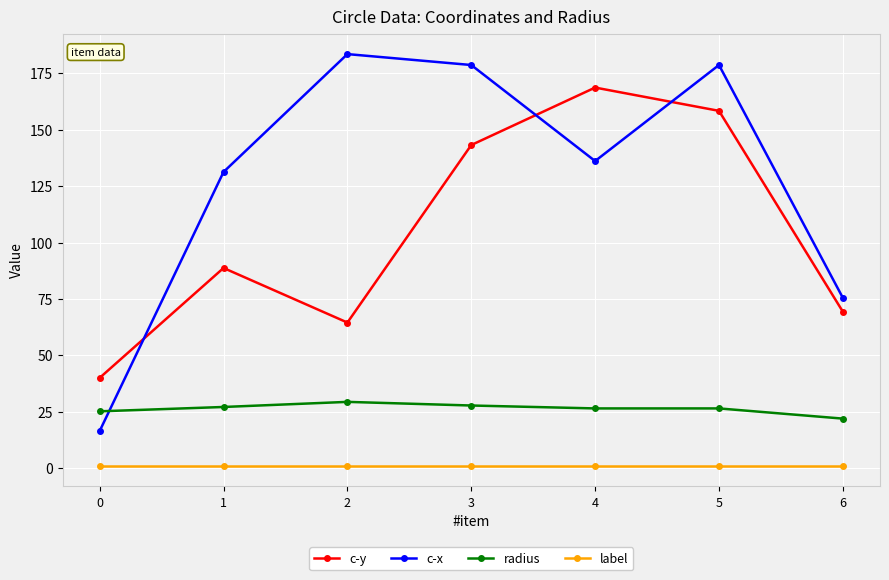

What is the sum of the label values at 5 and 0?

2.0